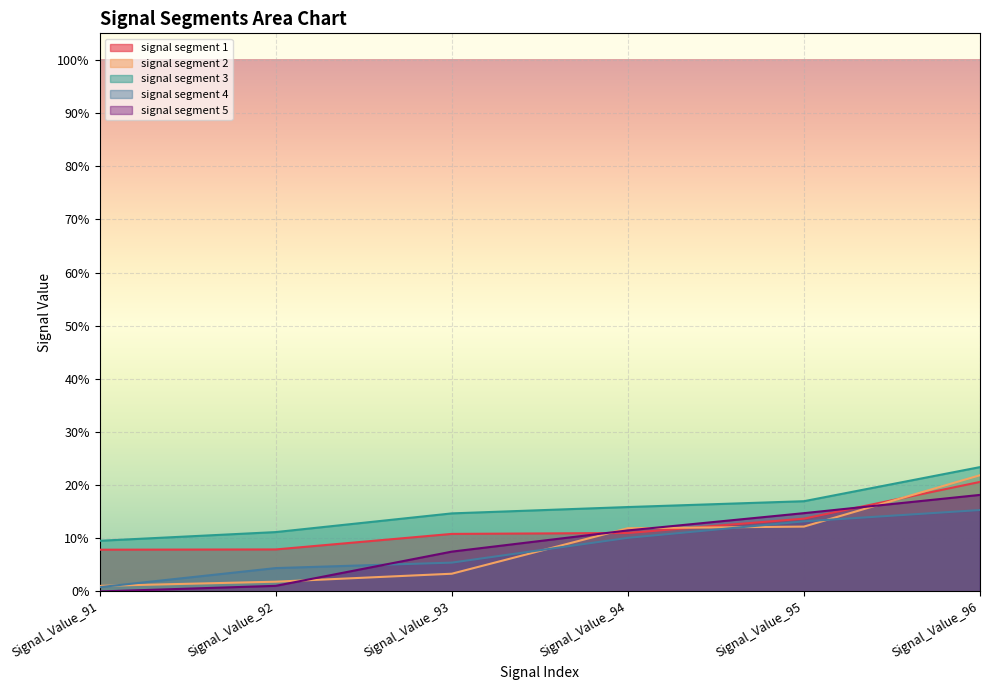

Count the signal segment 1 values in the range 0 to 1.

6